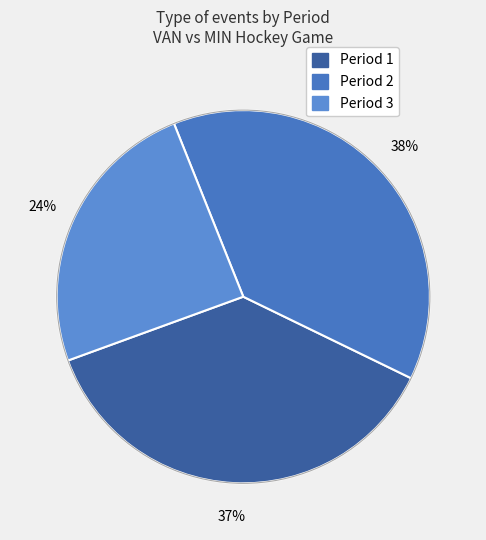

How many slices are in this pie chart?

3